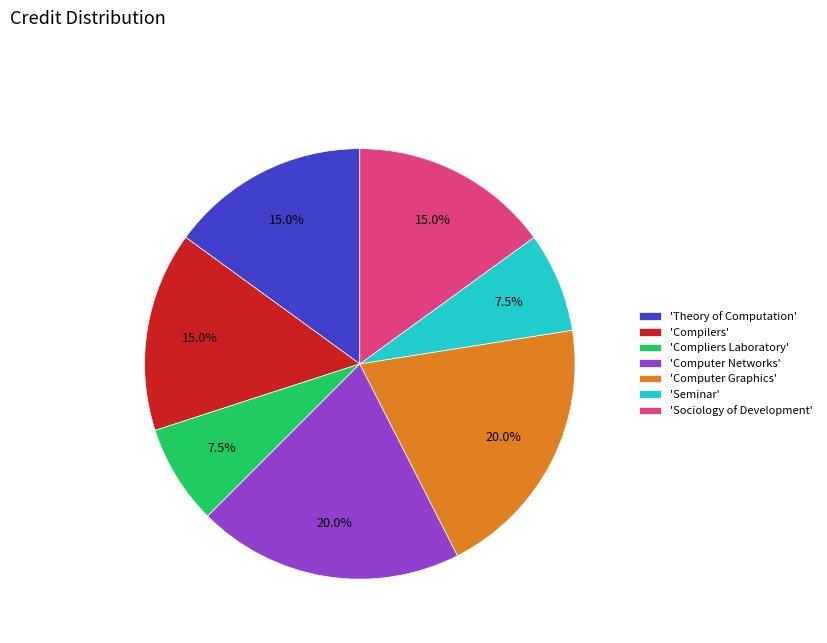

What is the ratio of the value at 'Computer Networks' to the value at 'Compliers Laboratory'?

2.7